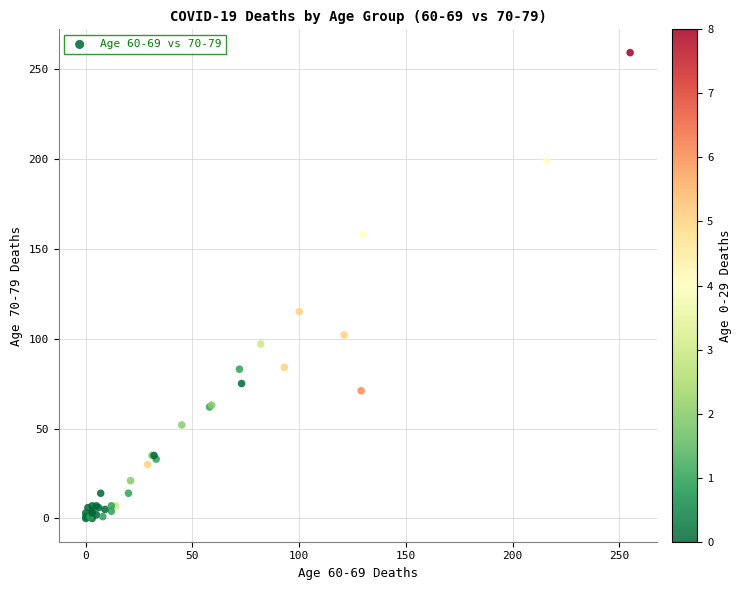

What Y value in the scatter plot is closest to 129?

115